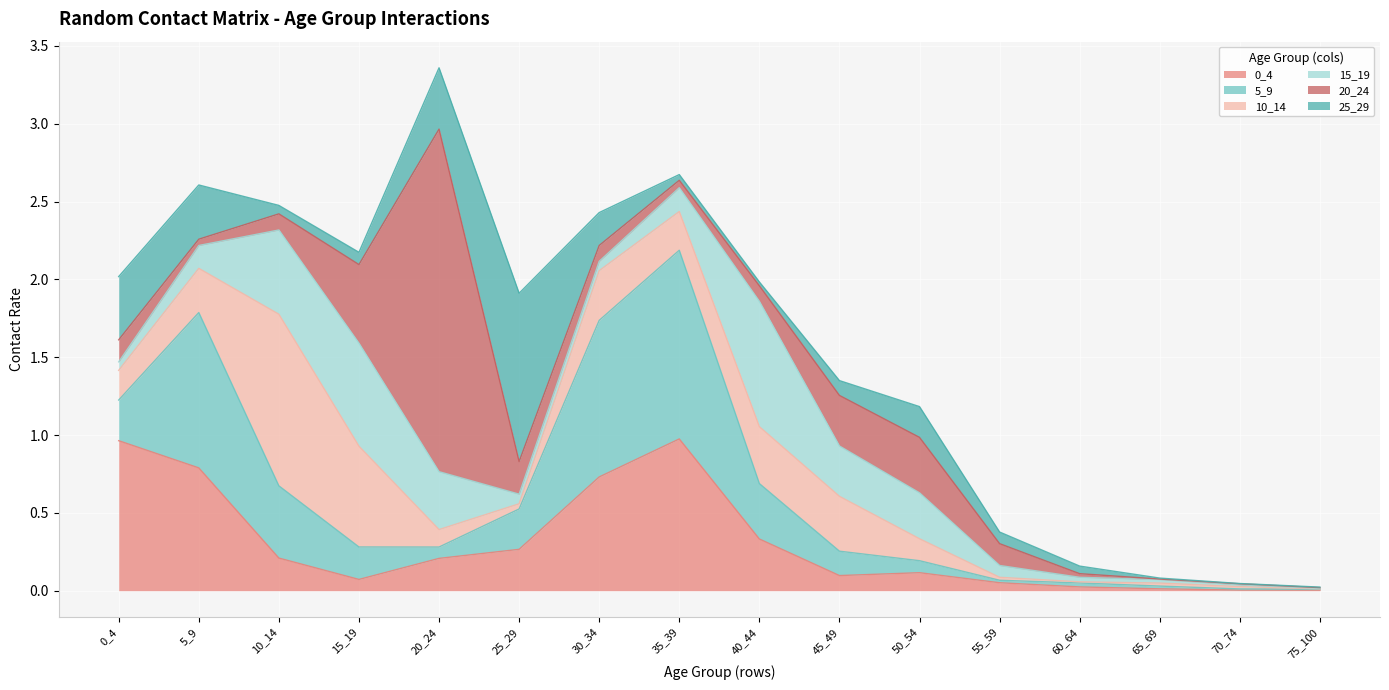

Reading left to right, transcribe all the data shown in this chart.

0_4: 0_4=1.0	5_9=0.8	10_14=0.2	15_19=0.1	20_24=0.2	25_29=0.3	30_34=0.7	35_39=1.0	40_44=0.3	45_49=0.1	50_54=0.1	55_59=0.1	60_64=0.0	65_69=0.0	70_74=0.0	75_100=0.0
5_9: 0_4=0.3	5_9=1.0	10_14=0.5	15_19=0.2	20_24=0.1	25_29=0.3	30_34=1.0	35_39=1.2	40_44=0.4	45_49=0.2	50_54=0.1	55_59=0.0	60_64=0.0	65_69=0.0	70_74=0.0	75_100=0.0
10_14: 0_4=0.2	5_9=0.3	10_14=1.1	15_19=0.6	20_24=0.1	25_29=0.0	30_34=0.3	35_39=0.2	40_44=0.4	45_49=0.4	50_54=0.1	55_59=0.0	60_64=0.0	65_69=0.0	70_74=0.0	75_100=0.0
15_19: 0_4=0.1	5_9=0.1	10_14=0.5	15_19=0.7	20_24=0.4	25_29=0.1	30_34=0.1	35_39=0.2	40_44=0.8	45_49=0.3	50_54=0.3	55_59=0.1	60_64=0.0	65_69=0.0	70_74=0.0	75_100=0.0
20_24: 0_4=0.1	5_9=0.0	10_14=0.1	15_19=0.5	20_24=2.2	25_29=0.2	30_34=0.1	35_39=0.0	40_44=0.1	45_49=0.3	50_54=0.4	55_59=0.1	60_64=0.0	65_69=0.0	70_74=0.0	75_100=0.0
25_29: 0_4=0.4	5_9=0.3	10_14=0.1	15_19=0.1	20_24=0.4	25_29=1.1	30_34=0.2	35_39=0.0	40_44=0.0	45_49=0.1	50_54=0.2	55_59=0.1	60_64=0.0	65_69=0.0	70_74=0.0	75_100=0.0